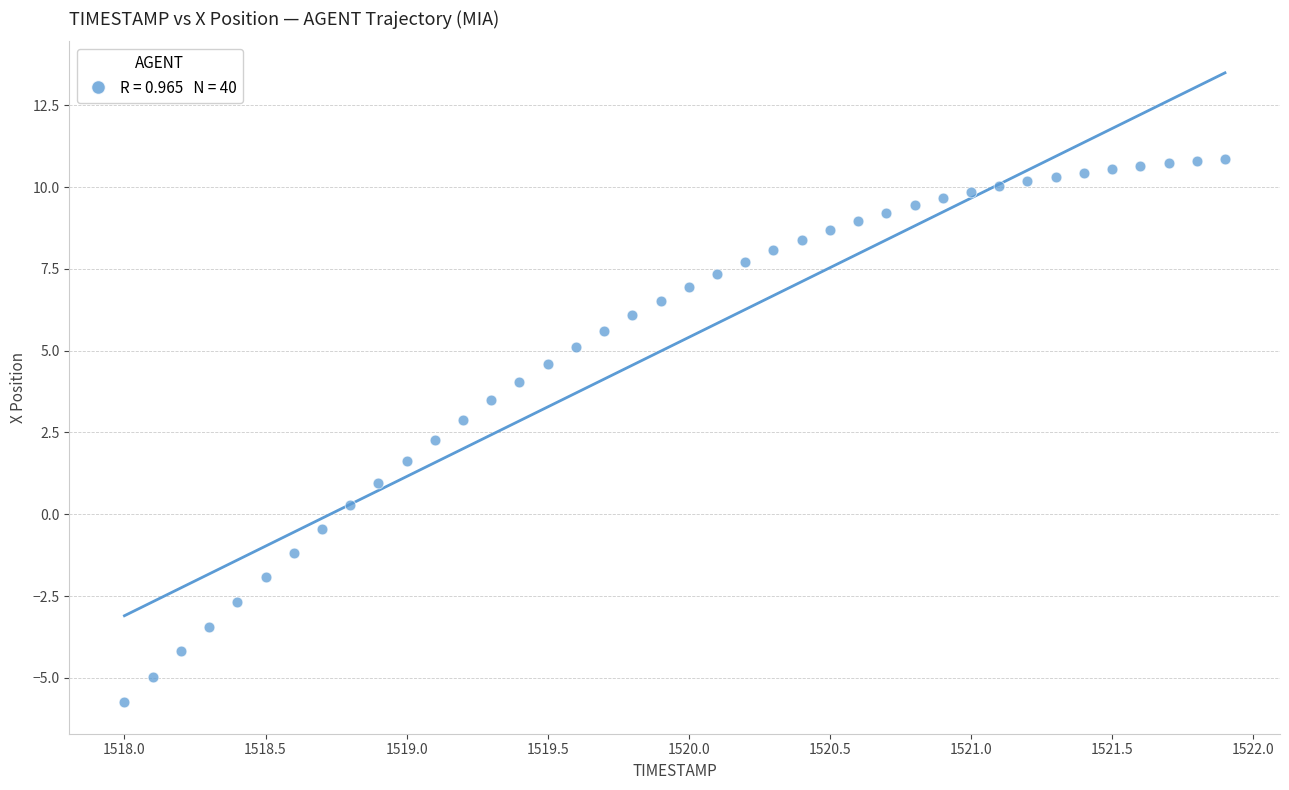

What is the range of Y values (max minus min)?

16.6